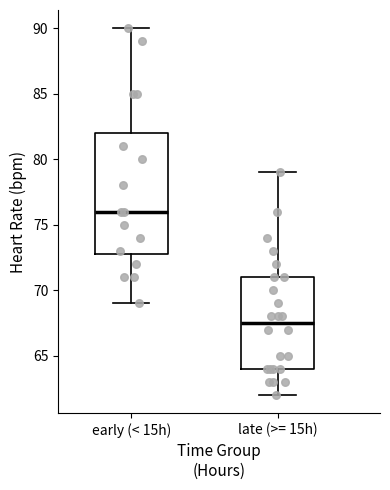

Which box's median line is the highest?

early (< 15h)